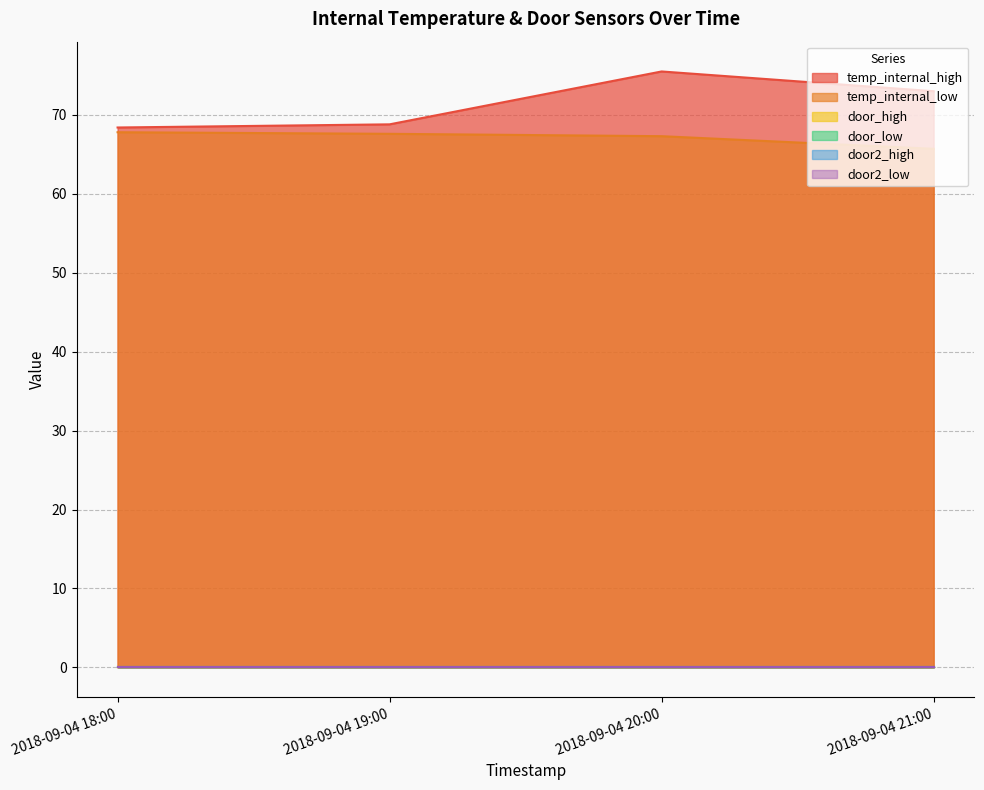

True or false: door2_high and door_high cross at least once.

False